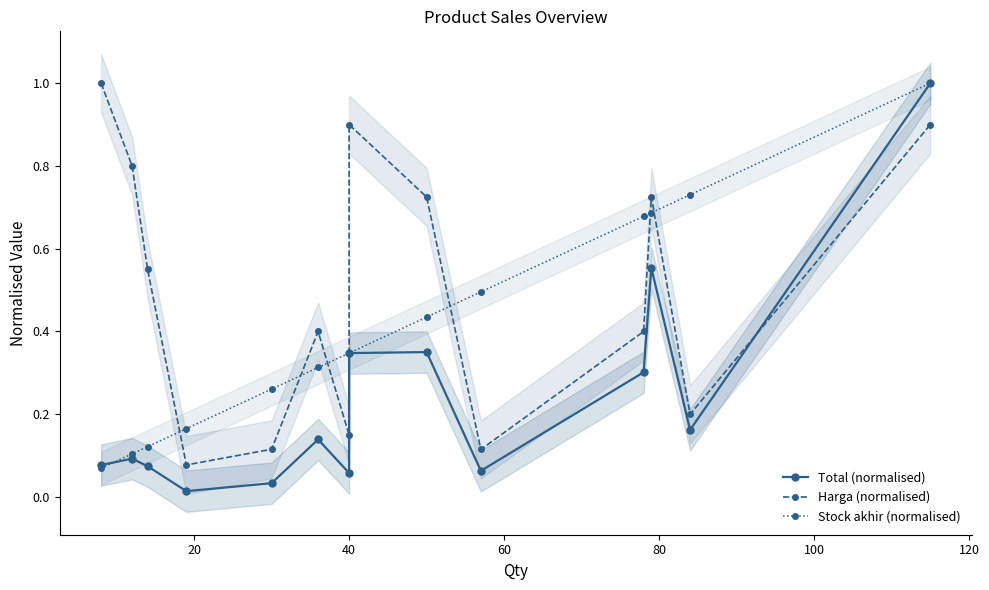

What is the value of the Total (normalised) point at the 13th from the left?

0.2